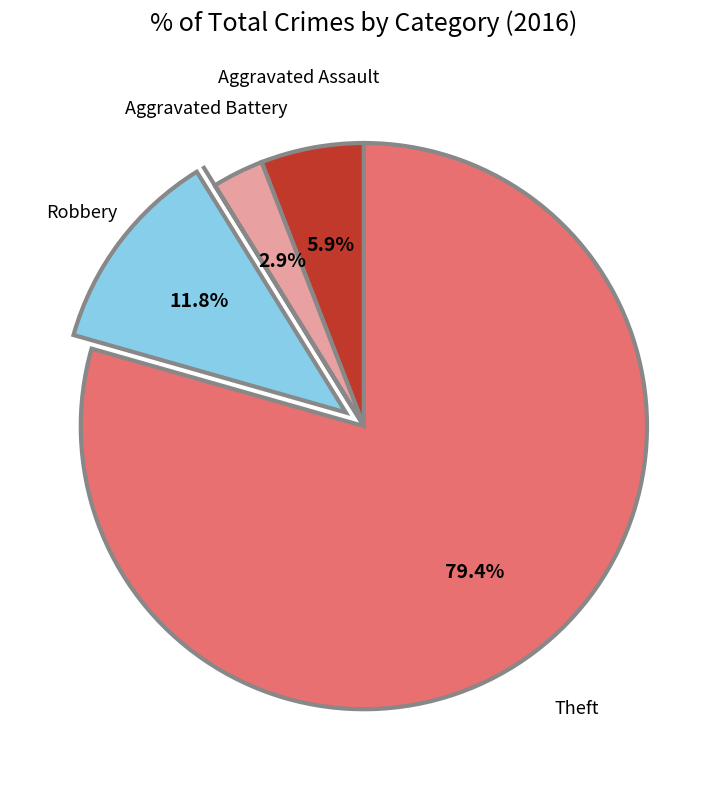

Is there a majority slice in this chart?

Yes